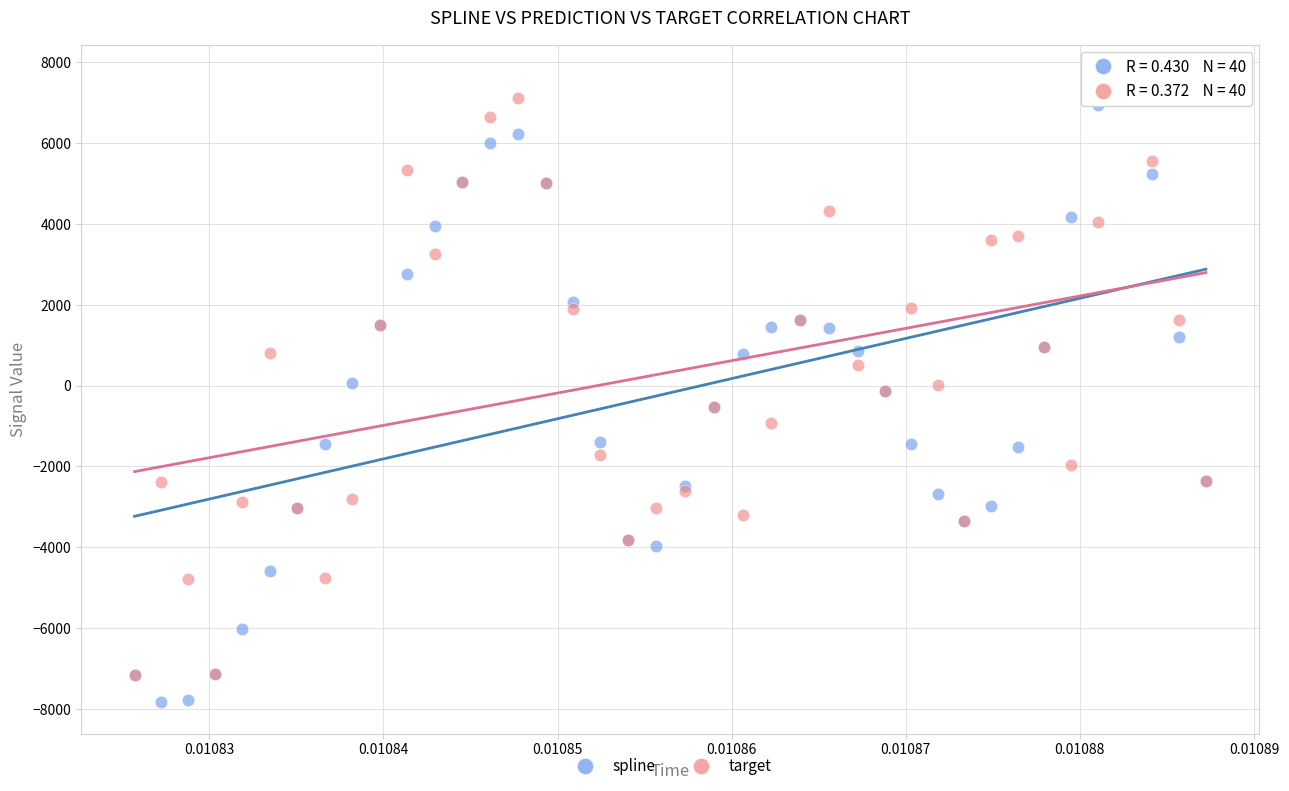

What are all the series names shown in the legend?

spline, target